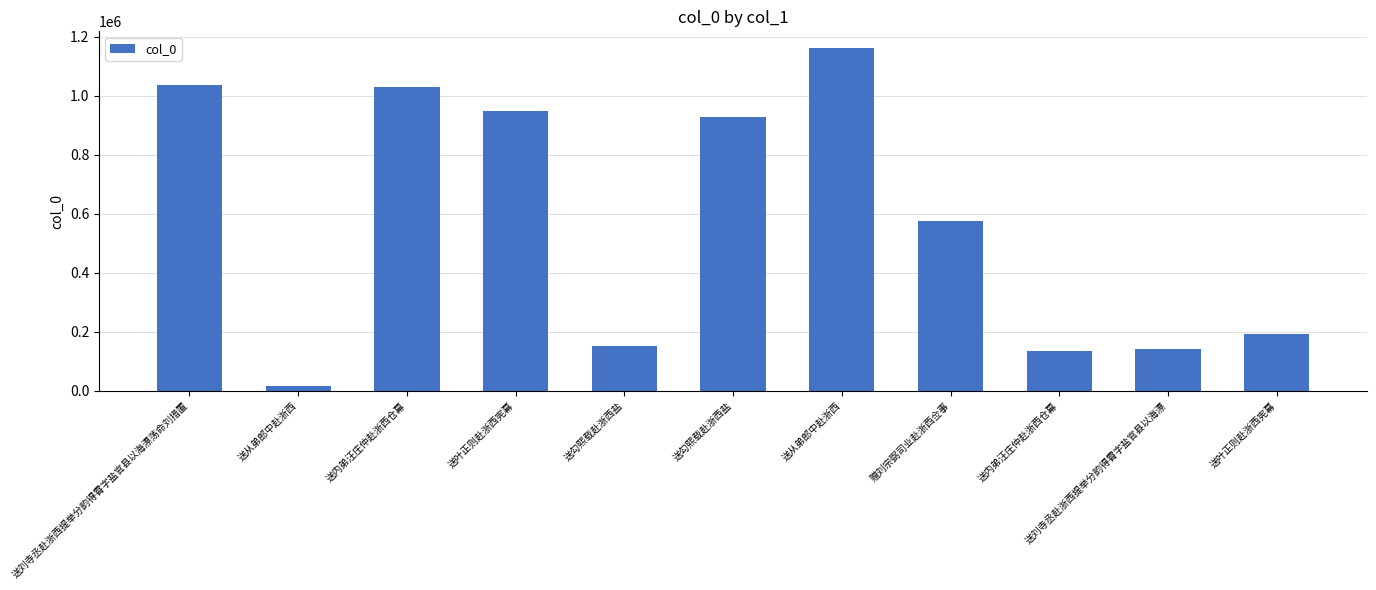

Reading left to right, what are all the values shown in this chart?

1035054	14868	1028120	946350	151412	928156	1159815	576505	135230	140133	191911